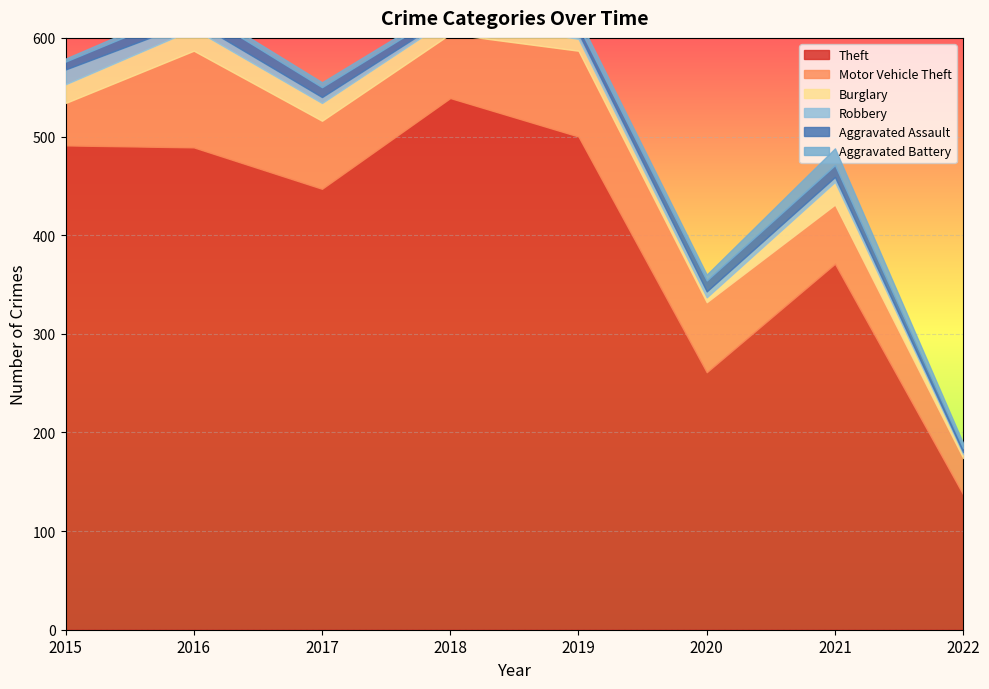

Reading right to left, extract all data points from this chart.

Theft: 2022=137	2021=371	2020=261	2019=500	2018=539	2017=447	2016=489	2015=491
Motor Vehicle Theft: 2022=37	2021=60	2020=71	2019=87	2018=65	2017=69	2016=98	2015=43
Burglary: 2022=4	2021=23	2020=5	2019=12	2018=16	2017=18	2016=22	2015=19
Robbery: 2022=2	2021=5	2020=6	2019=6	2018=3	2017=6	2016=8	2015=15
Aggravated Assault: 2022=4	2021=12	2020=11	2019=7	2018=7	2017=10	2016=13	2015=8
Aggravated Battery: 2022=5	2021=17	2020=6	2019=8	2018=4	2017=5	2016=5	2015=3